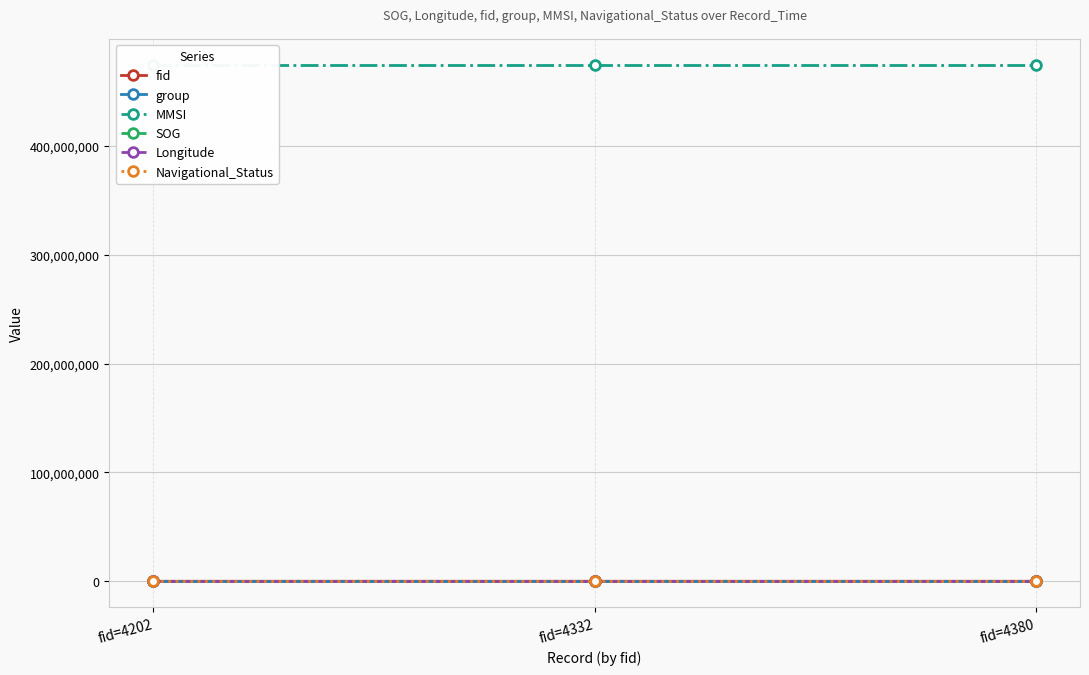

The value of Longitude at fid=4202 is 122.2. True or false?

True